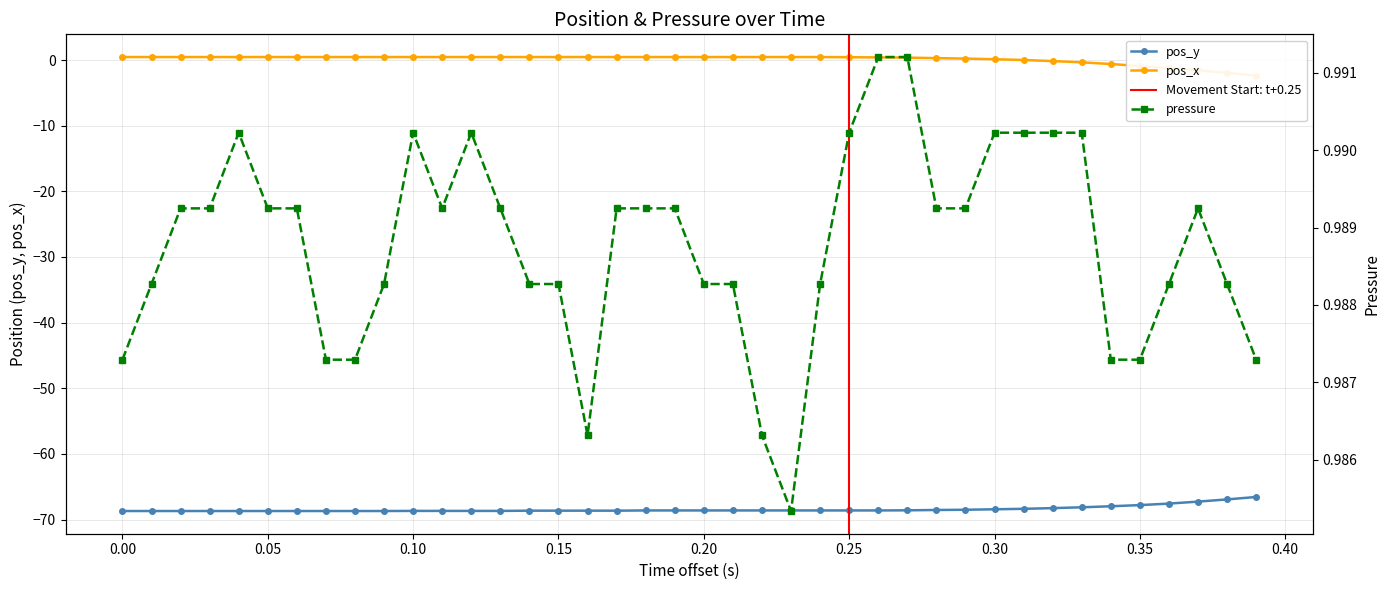

True or false: pos_x and pos_y cross at least once.

False